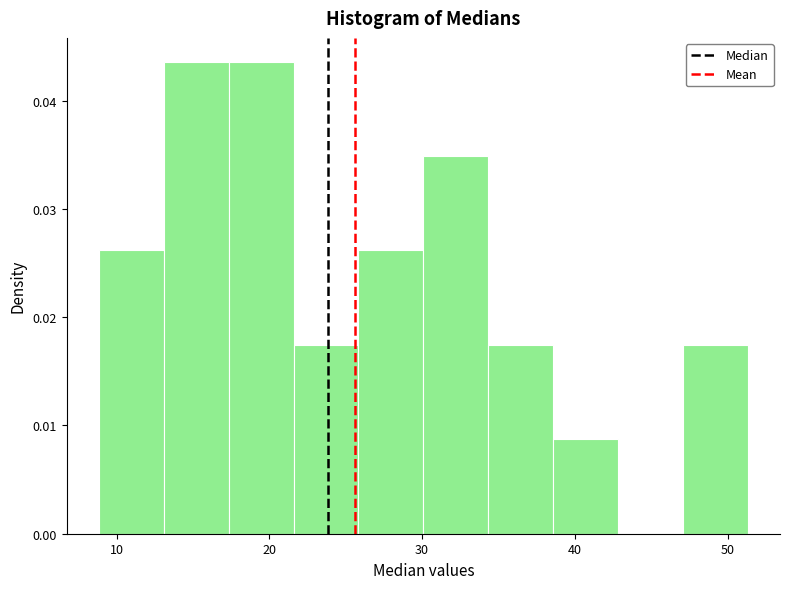

What is the height of the bar covering 17 to 22 on the x-axis? Neither the bar edges nor the heights are printed on the chart, so give them approximately, as read against the axes.

0.044